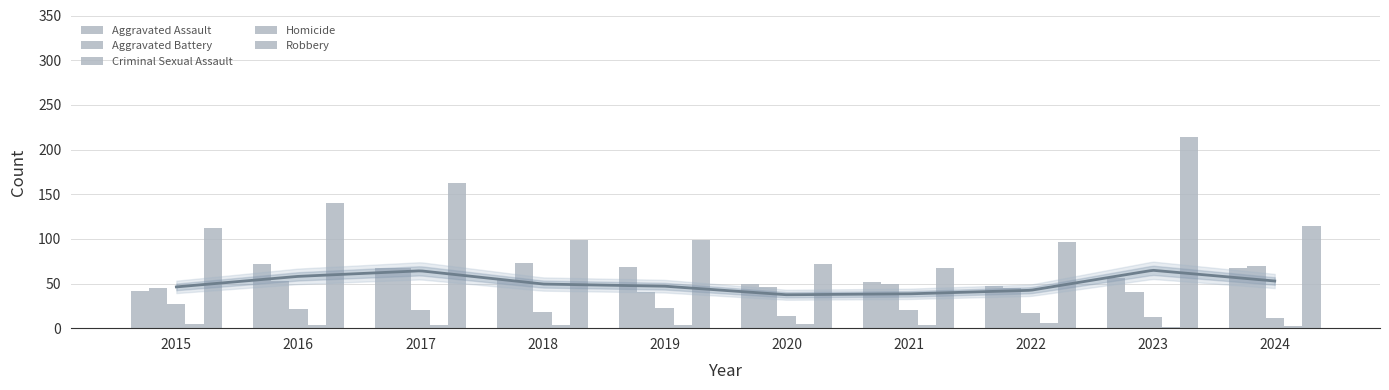

At 2016, list the series in order from largest to smallest.

Robbery, Aggravated Assault, Aggravated Battery, Criminal Sexual Assault, Homicide